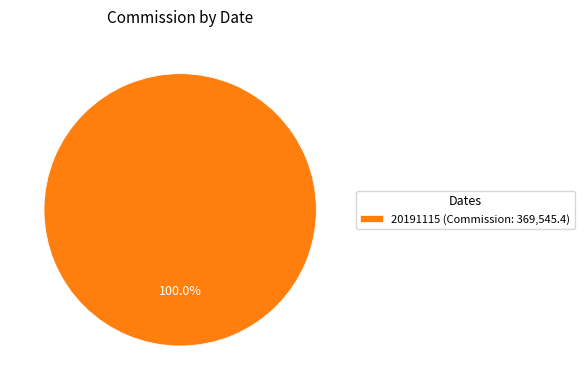

Does 20191115 (Commission: 369,545.4) represent more than half of the total?

Yes